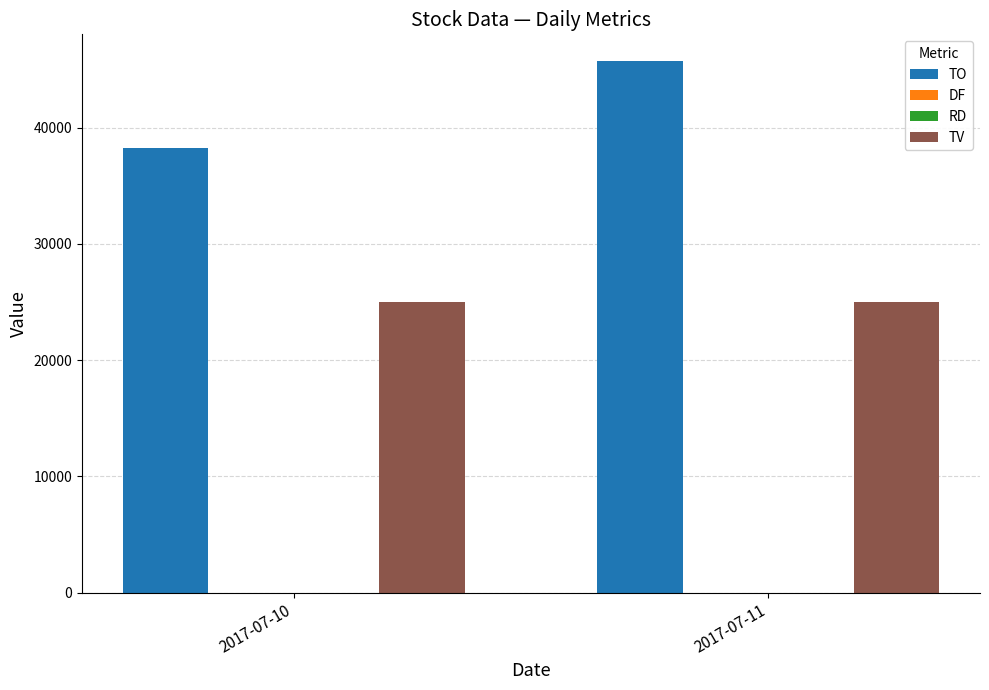

What is the maximum value for TV?

25000.0